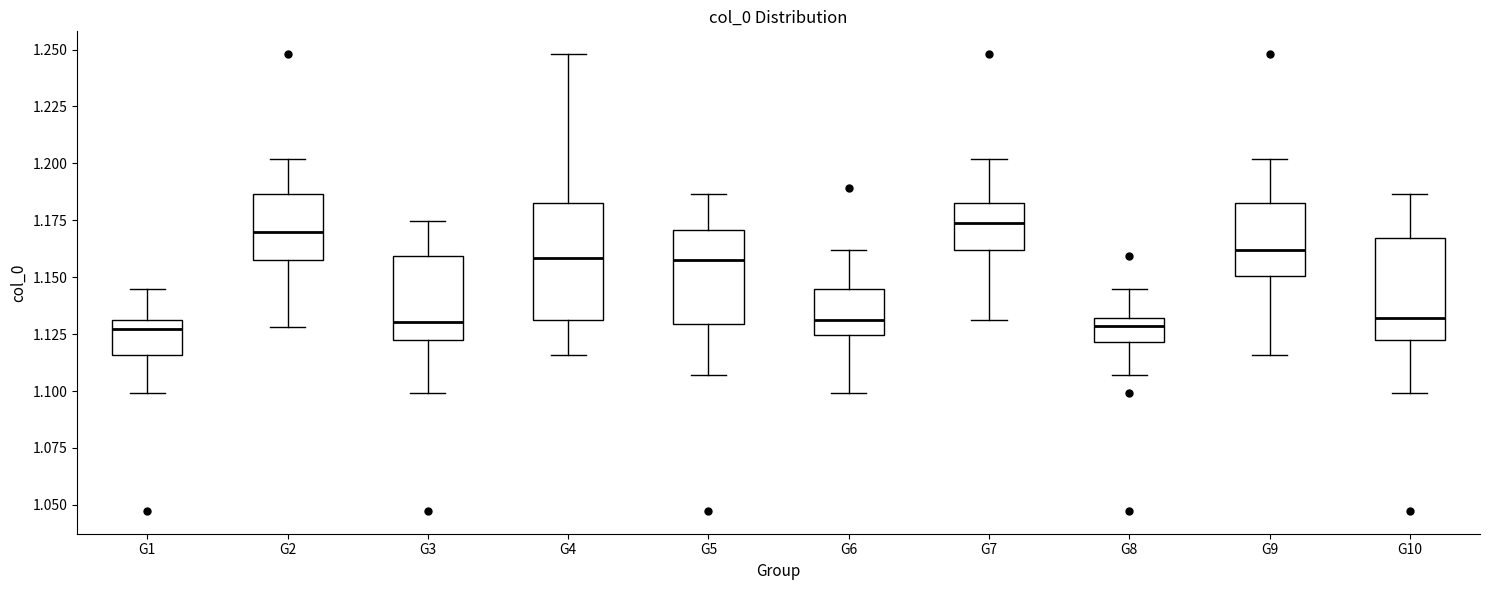

Which box is the tallest, from its lower edge to its upper edge?

G4